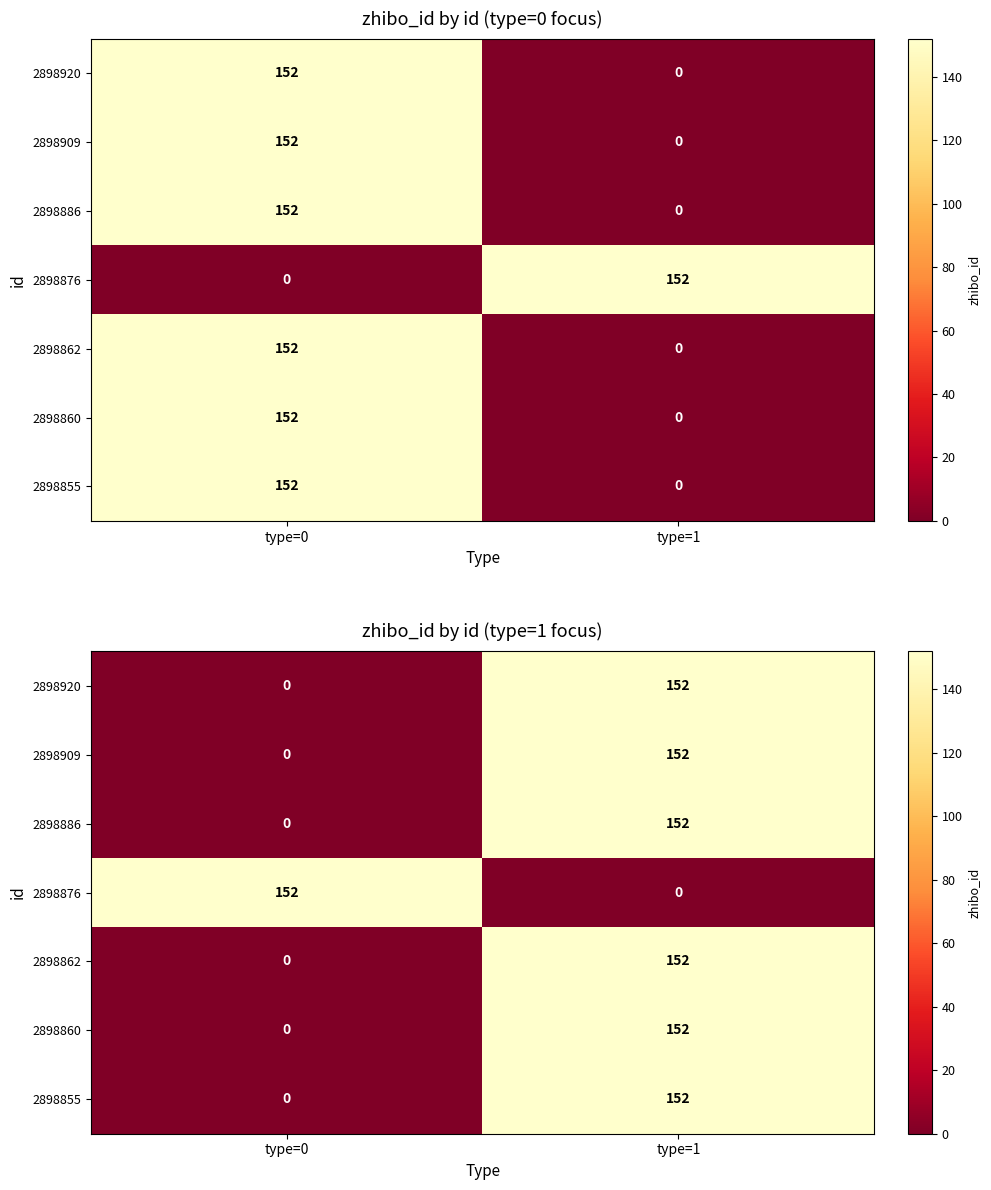

The 2898920 series shows 152 at type=1. True or false?

True